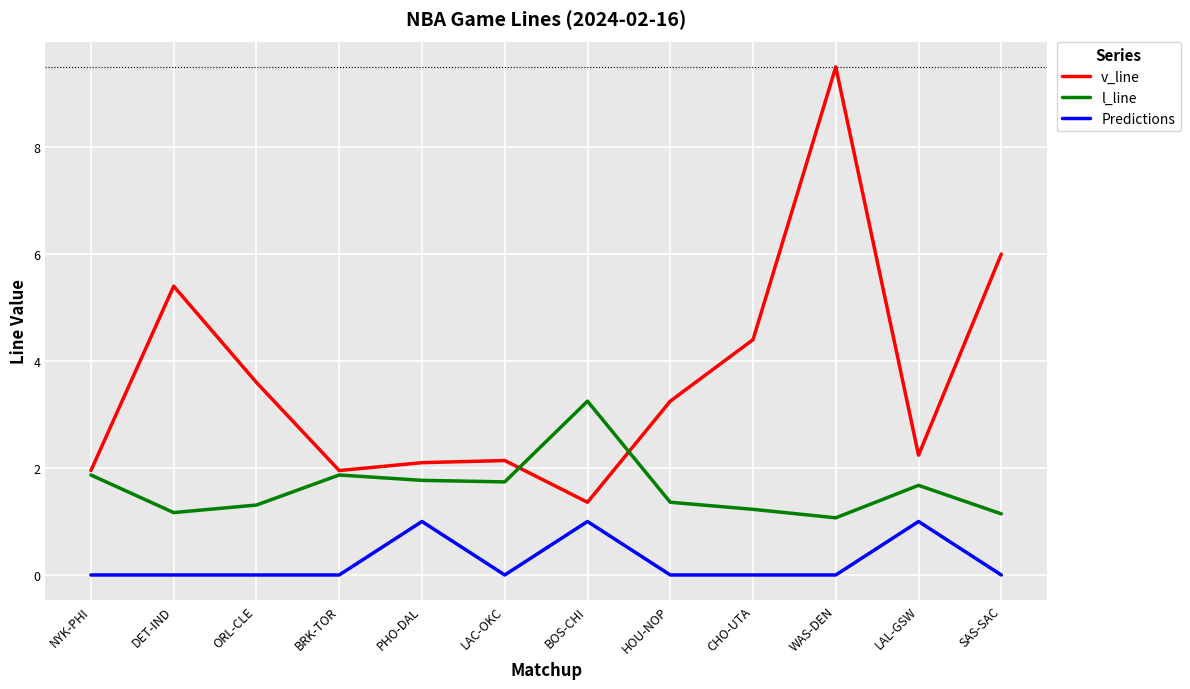

At which category does v_line reach its first local valley?

BRK-TOR